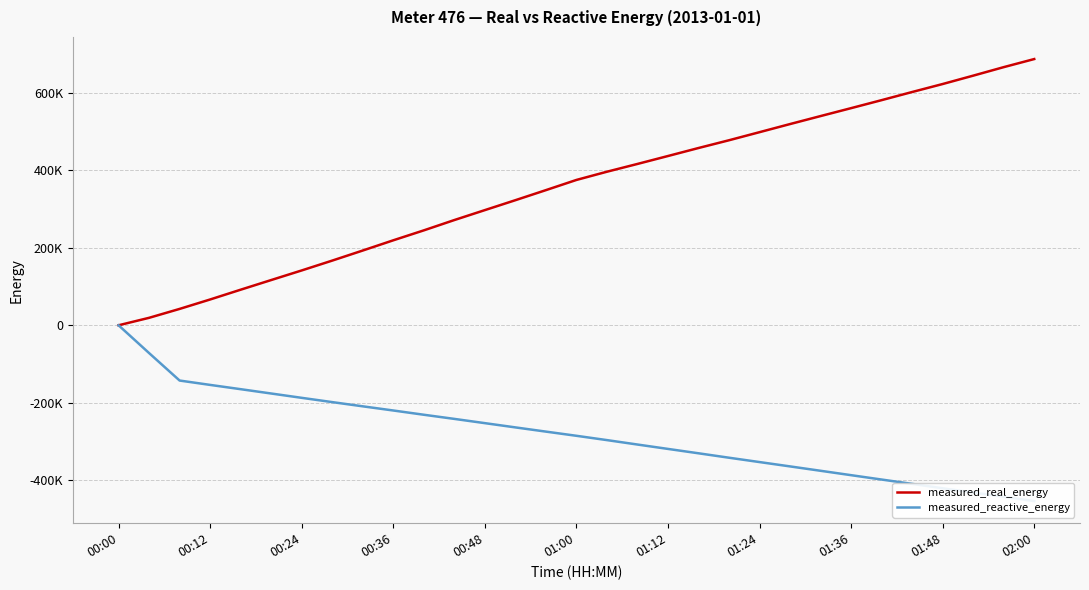

What is the value of the measured_reactive_energy point at the 12th from the left?

-241499.0